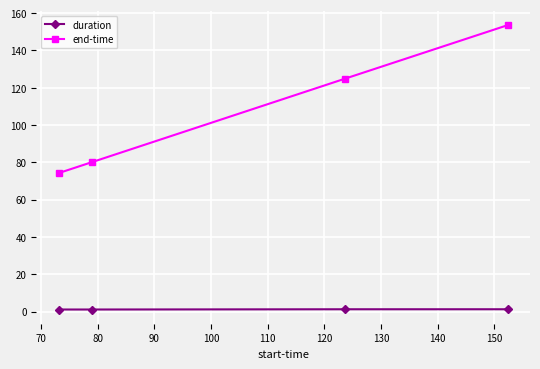

At how many categories does at least one series exceed 19?

4